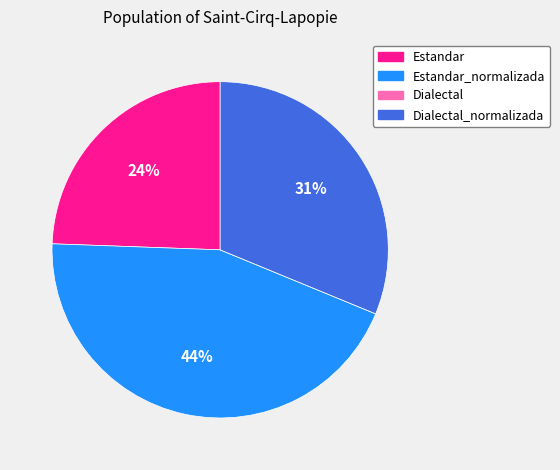

To the nearest percent, what is the average slice percentage?

25%